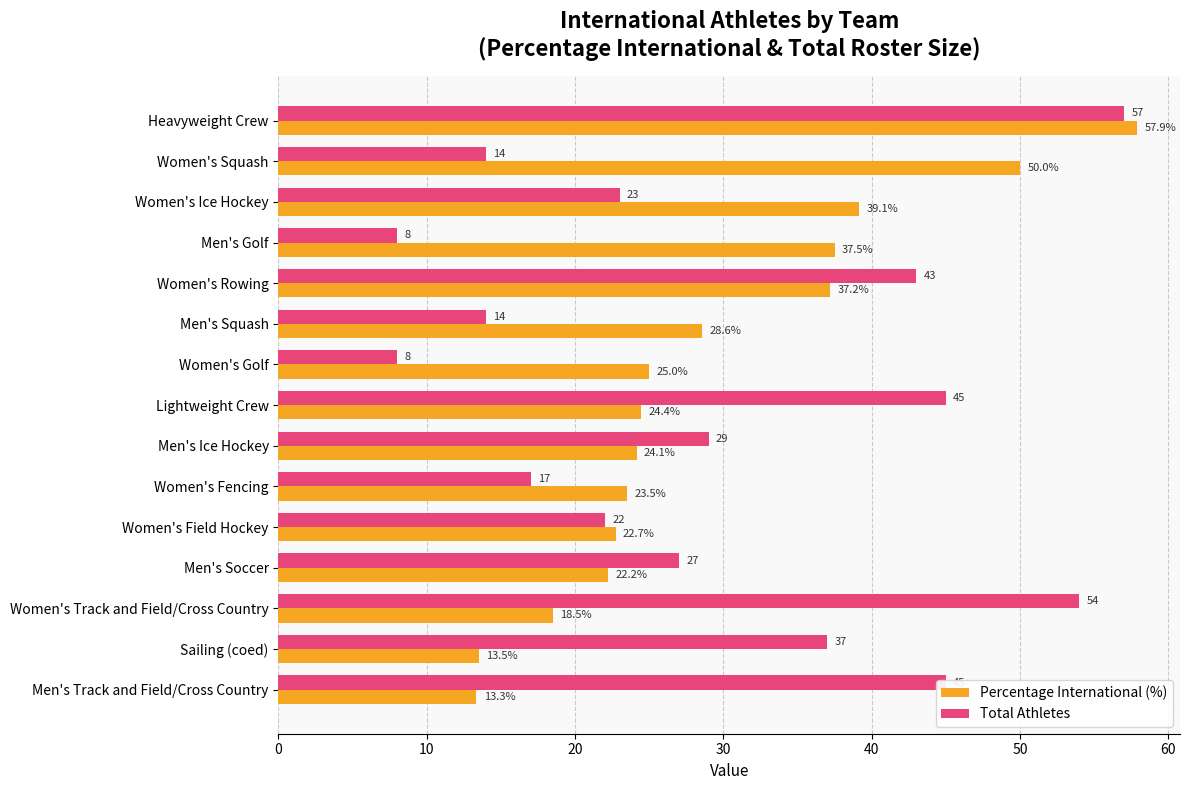

Which series changed the most between Men's Squash and Men's Ice Hockey?

Total Athletes